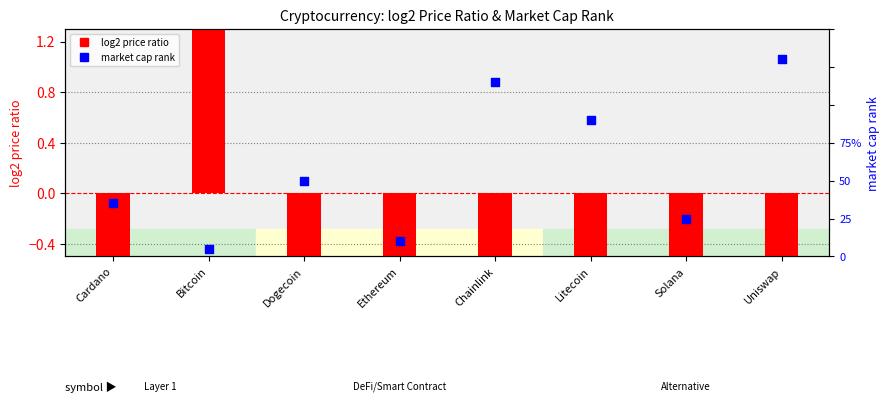

At how many categories does at least one series exceed -11?

8